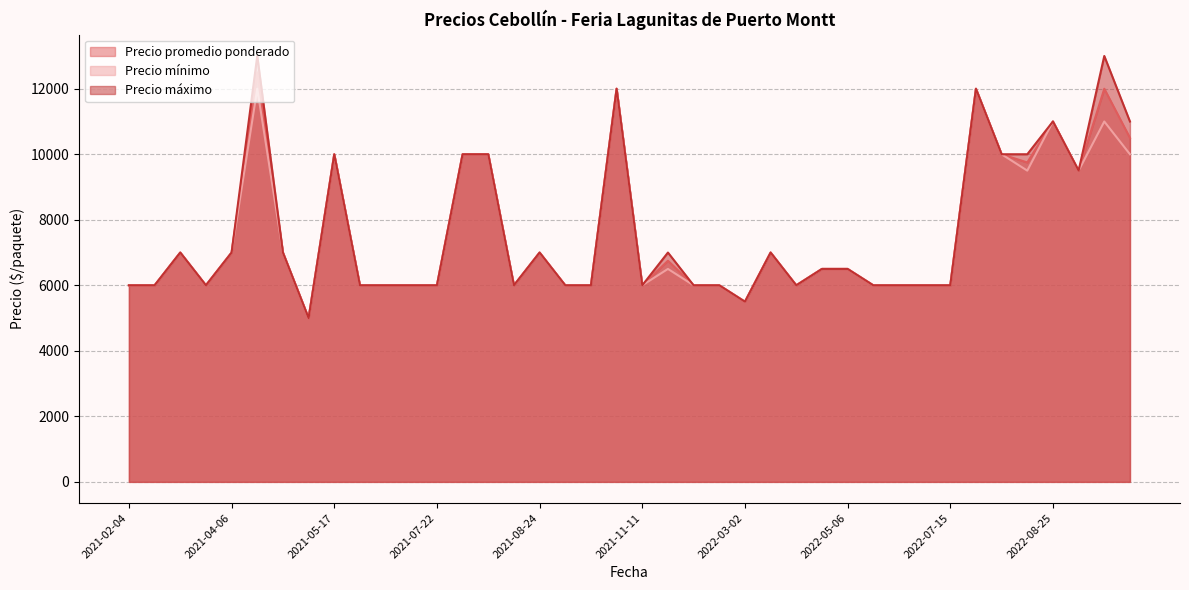

What is the value of the Precio mínimo point at the 4th from the left?

6000